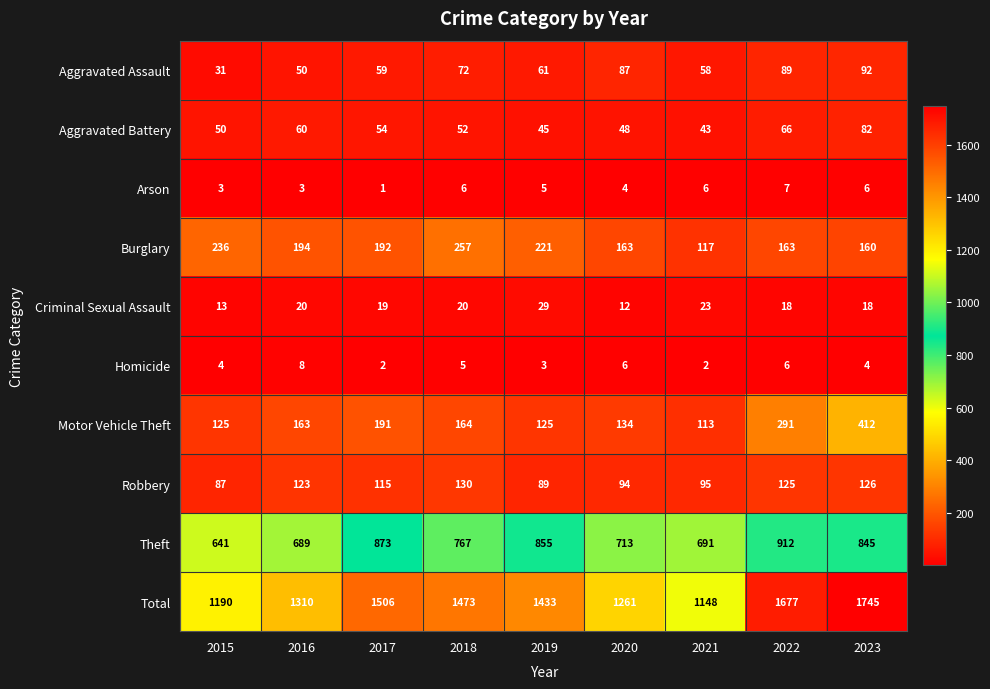

At which category is the sum across all series the highest?

2023